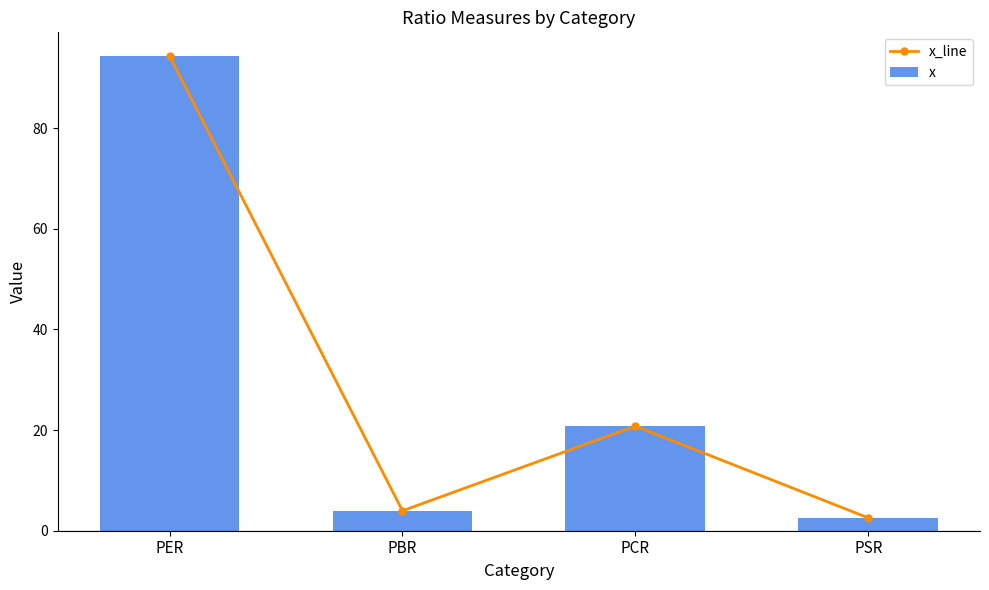

At which category is the sum across all series the highest?

PER